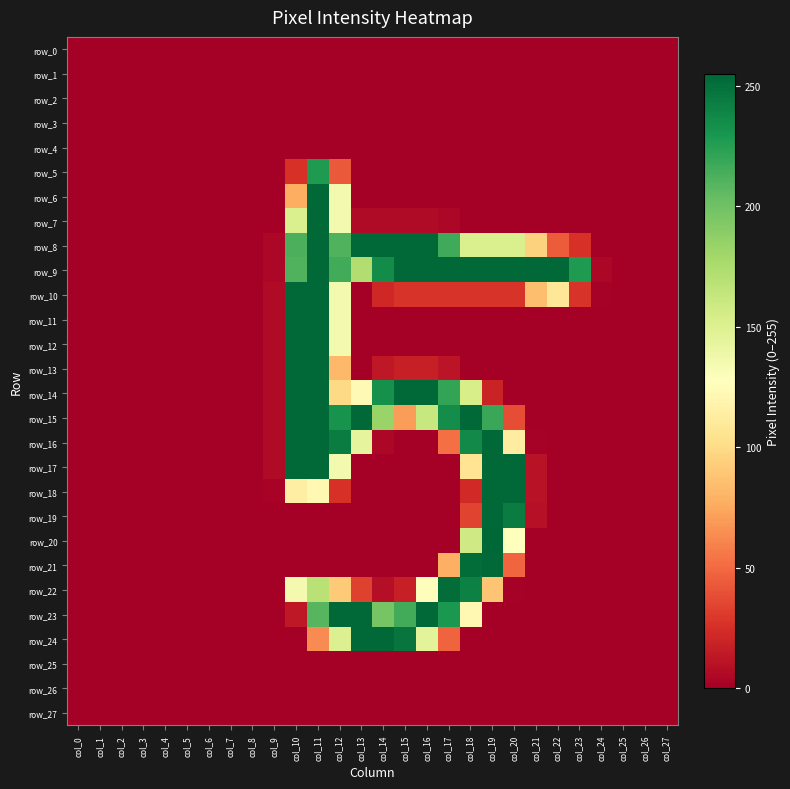

Which has a higher value, col_3 or col_12?

col_3